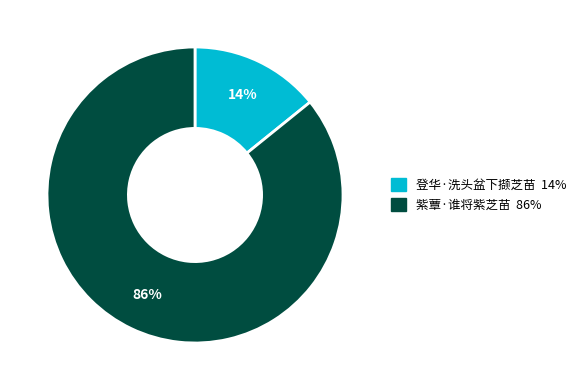

True or false: 紫蕈·谁将紫芝苗 accounts for 77% of the total.

False